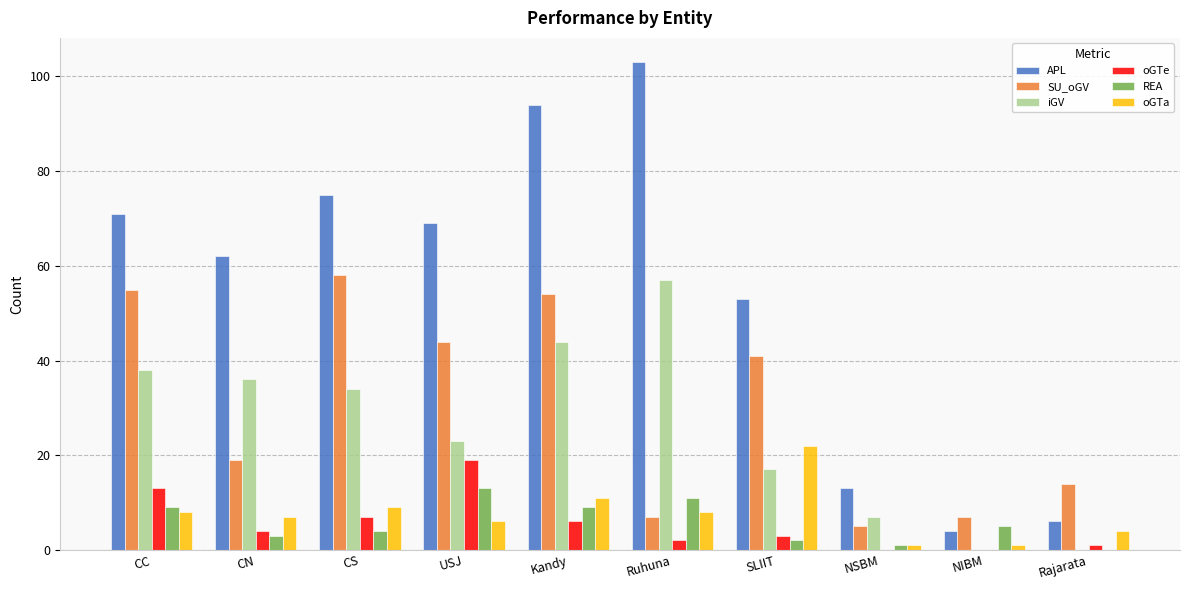

Which series has the largest range (max minus min)?

APL